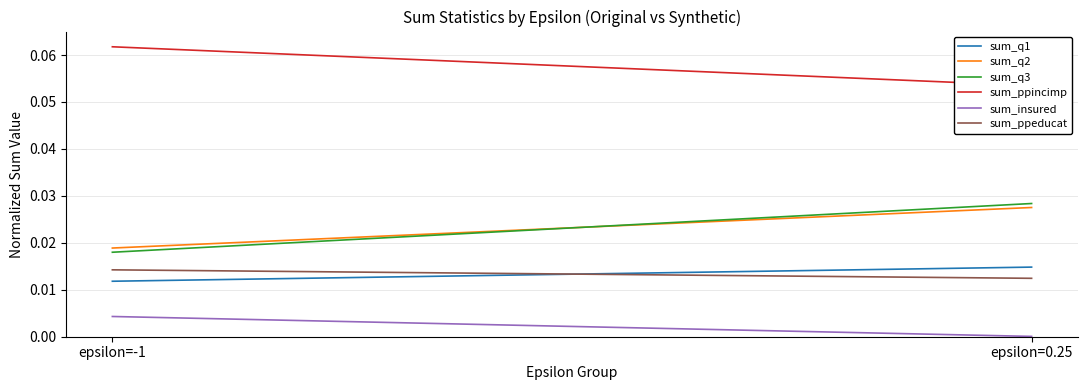

At how many categories does at least one series exceed 0?

2